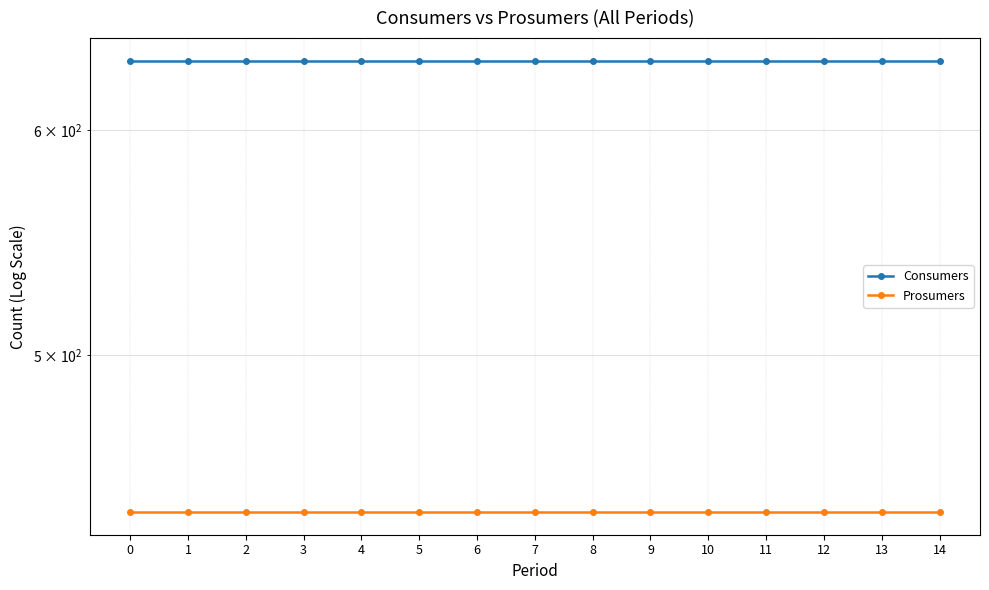

What is the spread (max minus min) of values at 13?

195